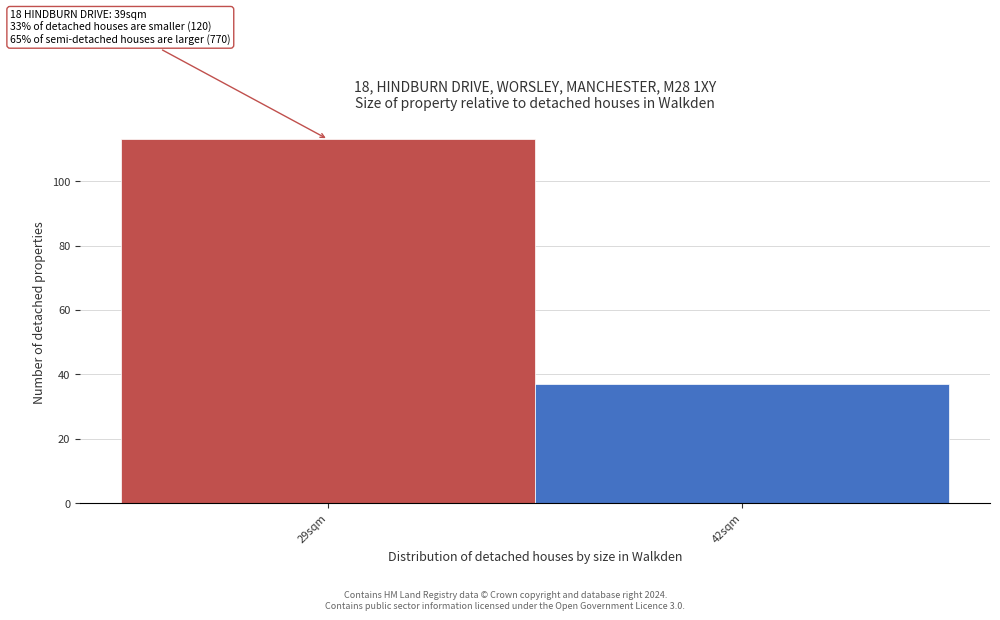

Reading left to right, extract all data points from this chart.

113	37